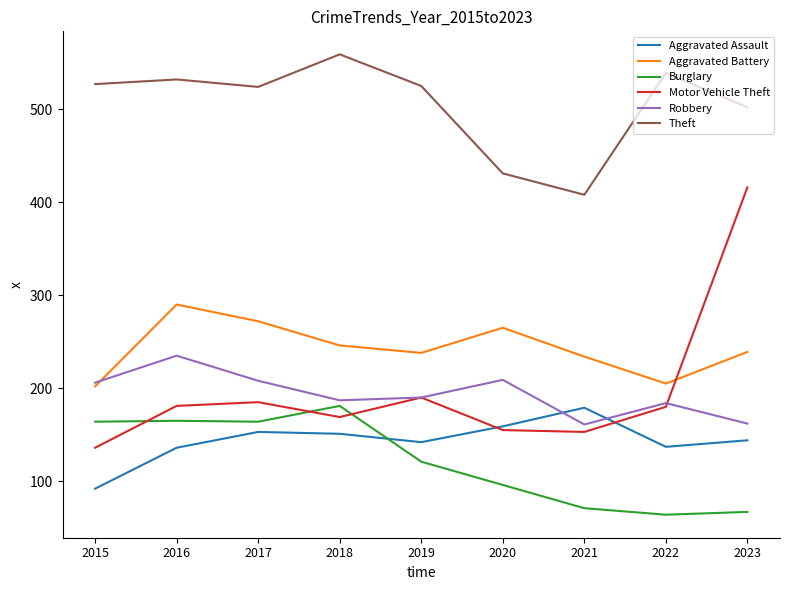

How many times do Robbery and Aggravated Assault cross each other?

2